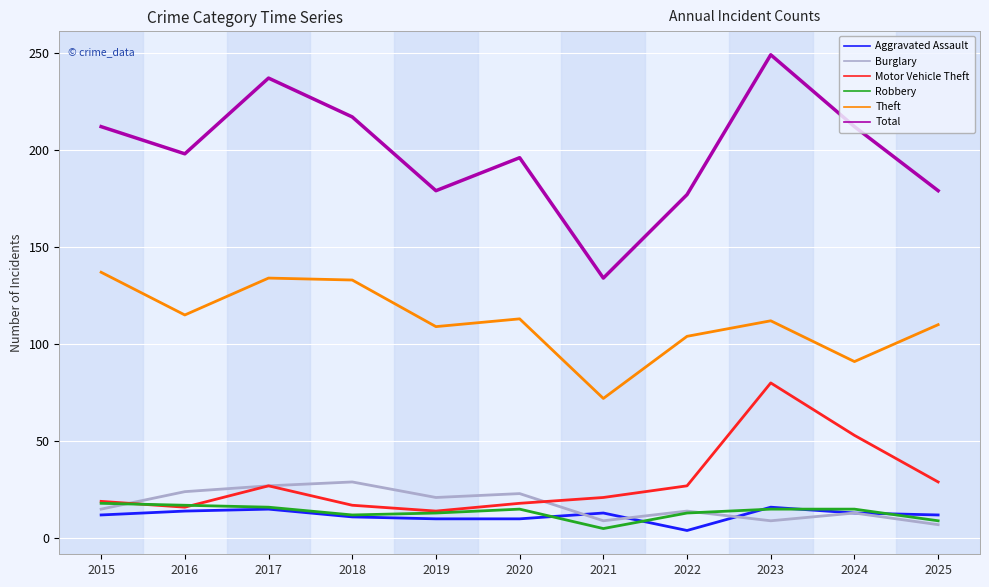

At which category is the sum across all series the highest?

2023